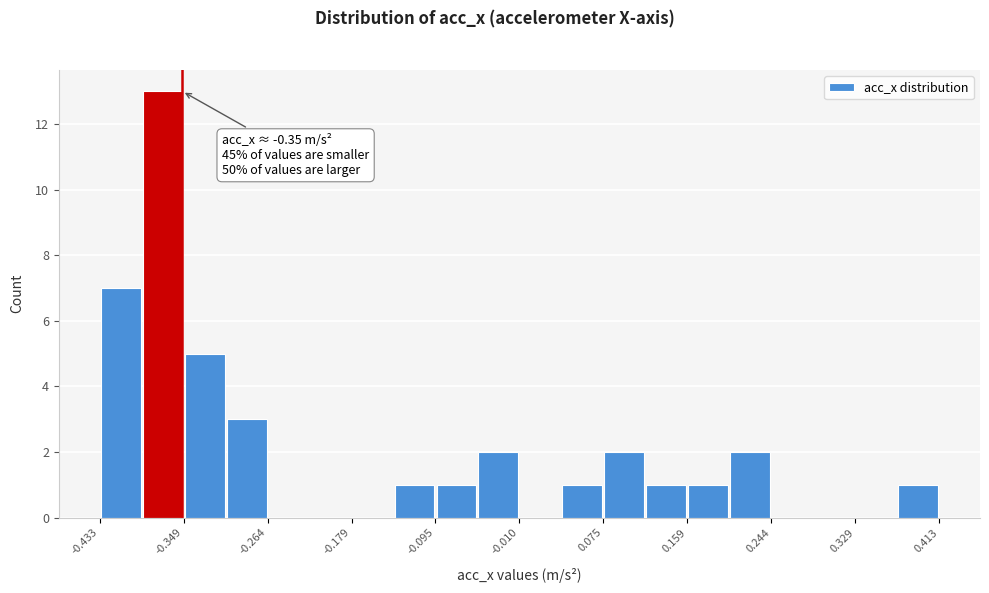

Over which range of the x-axis is the bar tallest?

-0.39 to -0.35